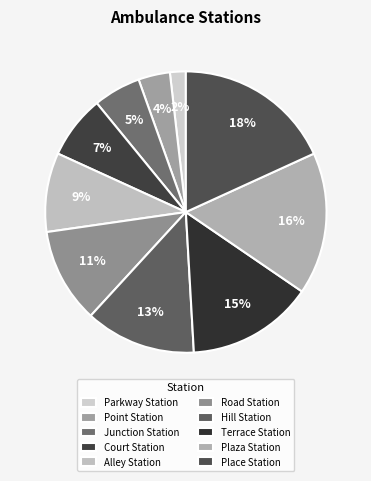

Between Hill Station and Point Station, which is larger?

Hill Station